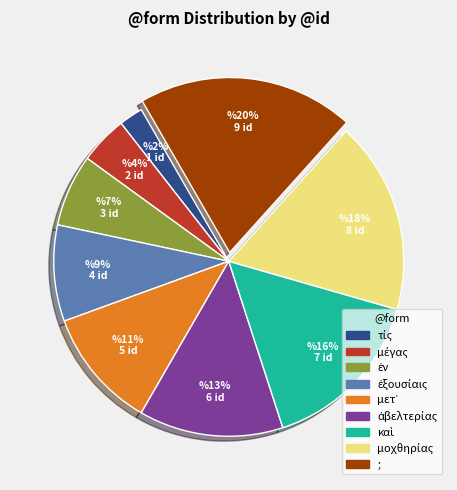

Is it true that ; is 6% of the pie?

False